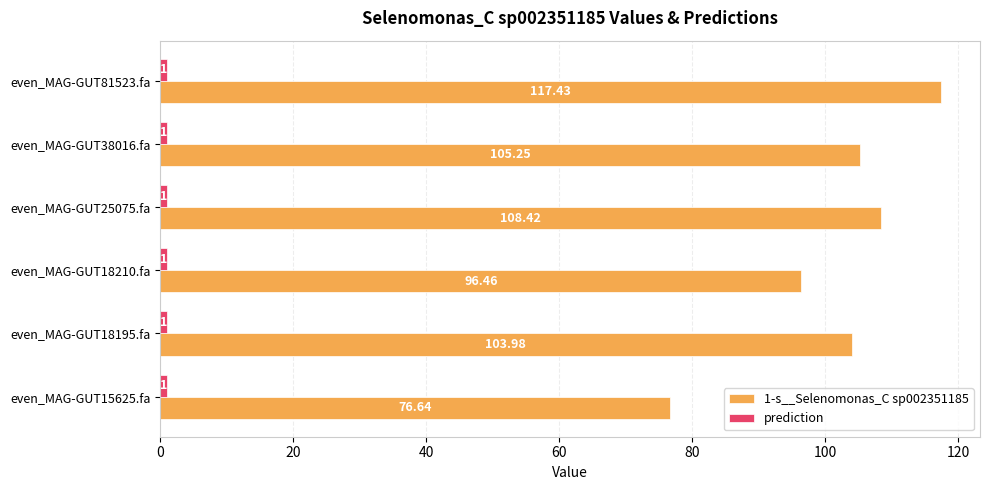

How many data points in 1-s__Selenomonas_C sp002351185 are above 105?

3